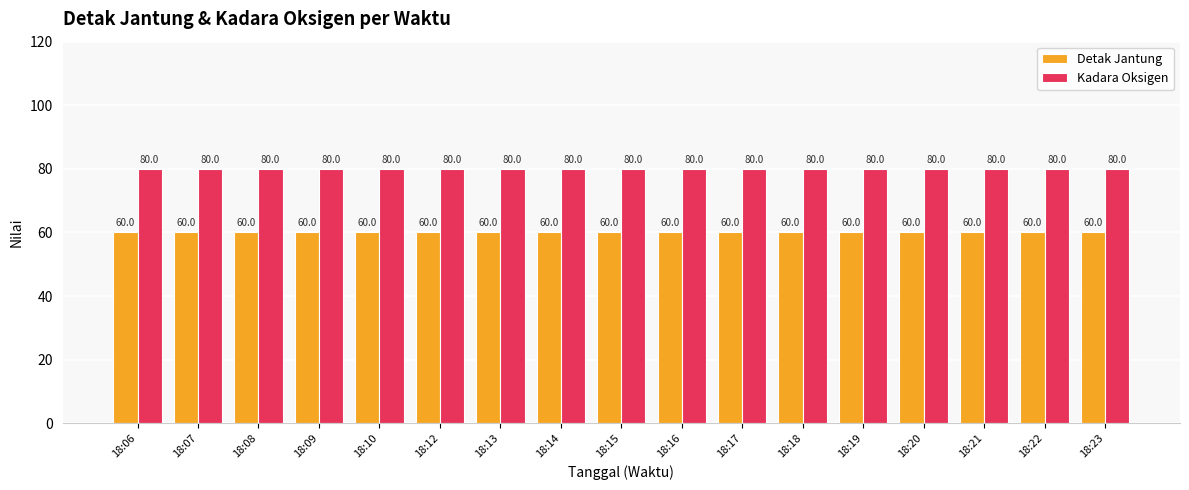

What is the highest value of the Kadara Oksigen series?

80